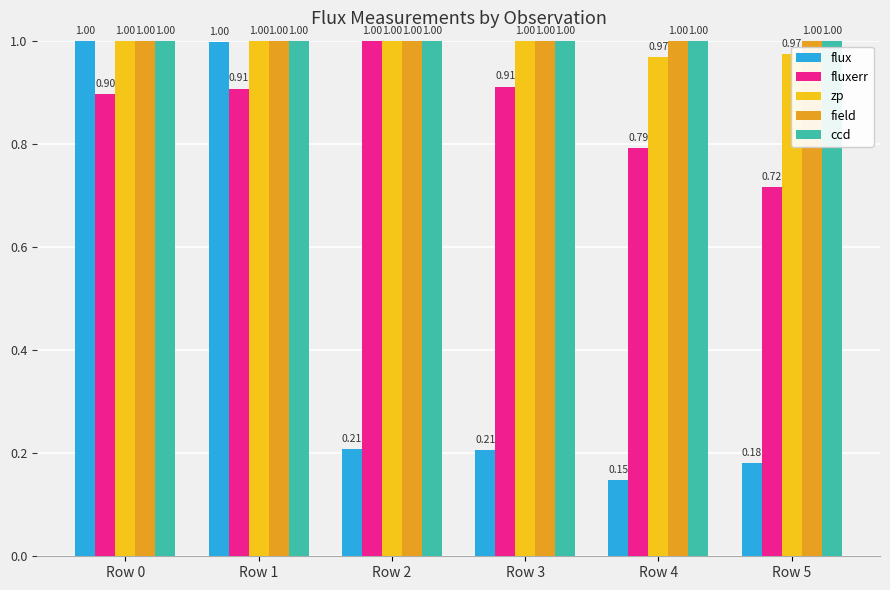

How many bars are there in total?

30